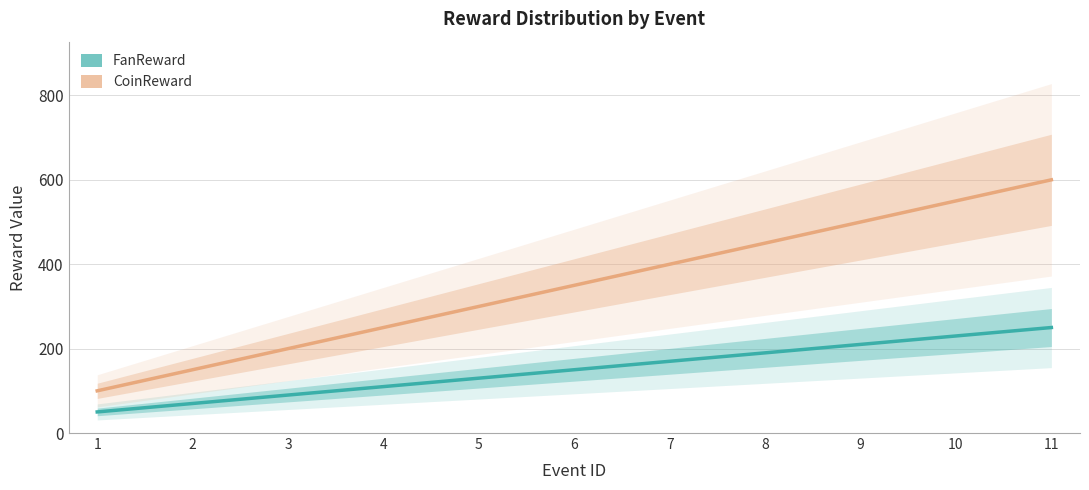

Is it true that CoinReward equals 407 at 11?

False